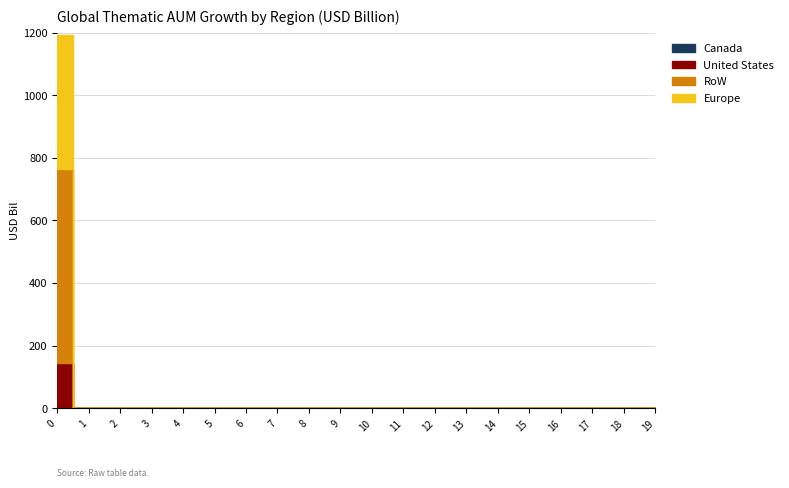

True or false: col_2 has more than 1 points higher than both neighbors.

False